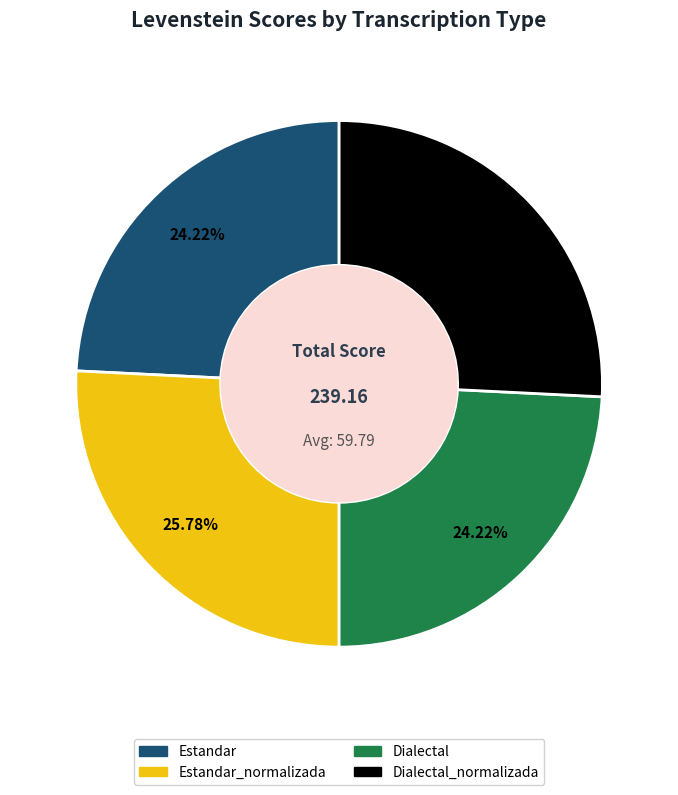

Is there a majority slice in this chart?

No